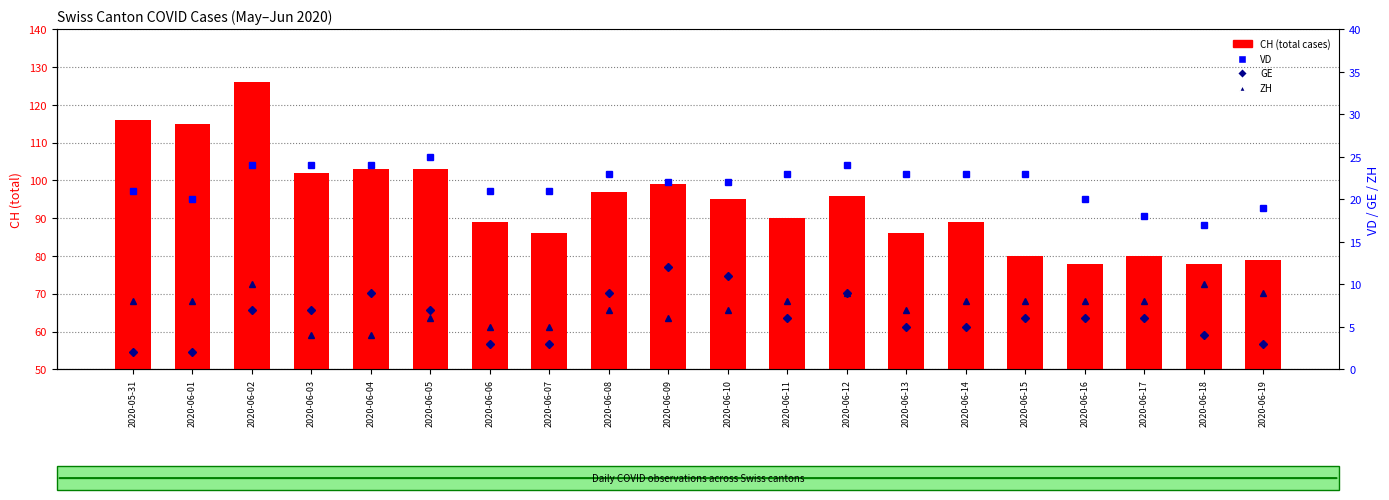

What is the sum of the CH (total) values at 2020-06-04 and 2020-06-03?

205